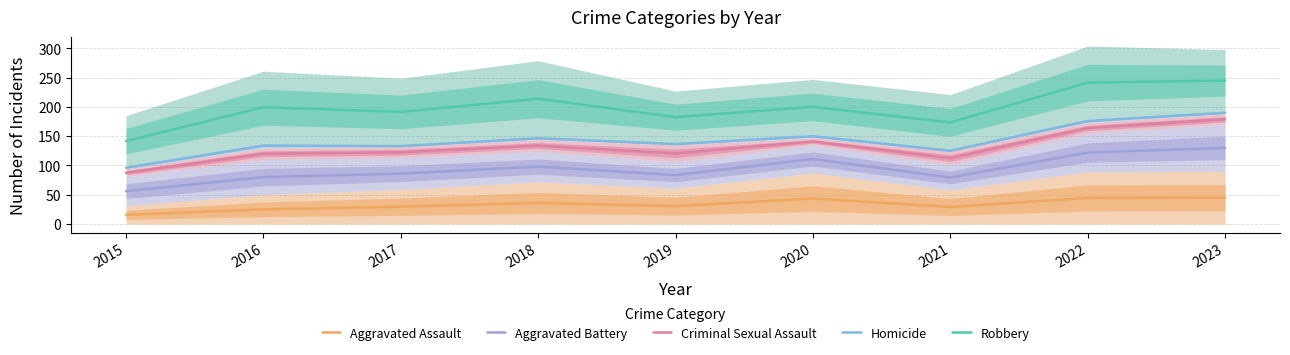

True or false: Homicide has more than 2 points higher than both neighbors.

True